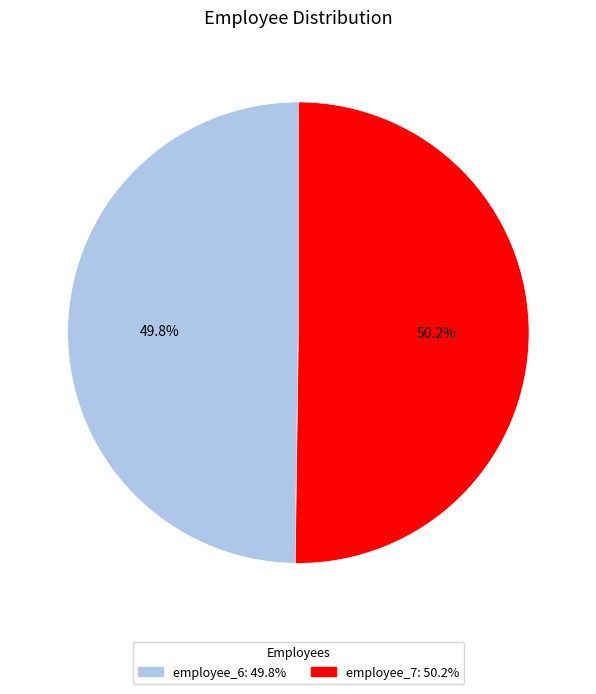

To the nearest percent, what portion does employee_6 represent?

50%